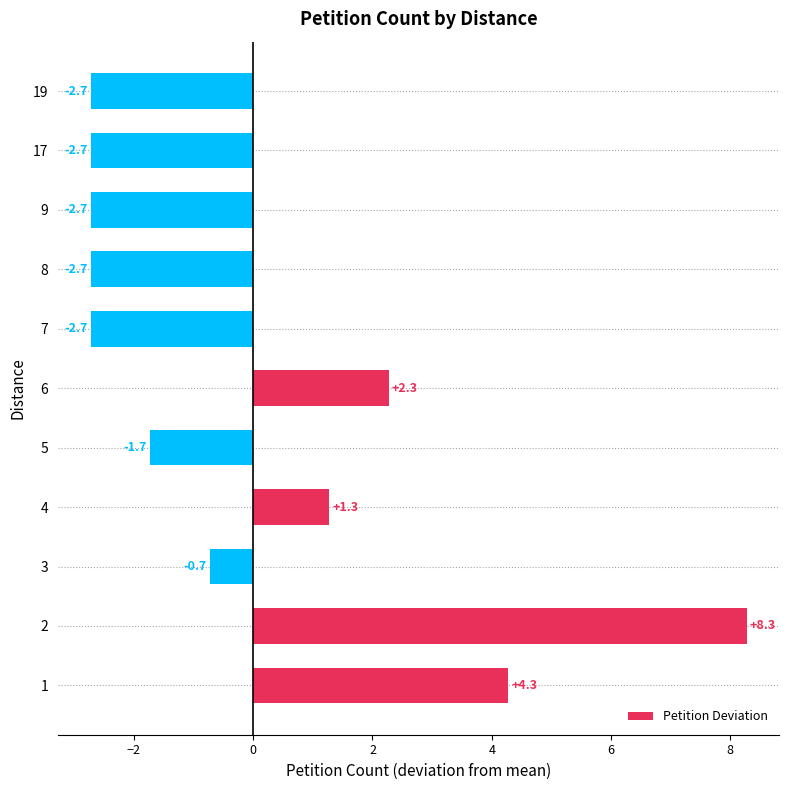

Which category has the highest value across all series?

2